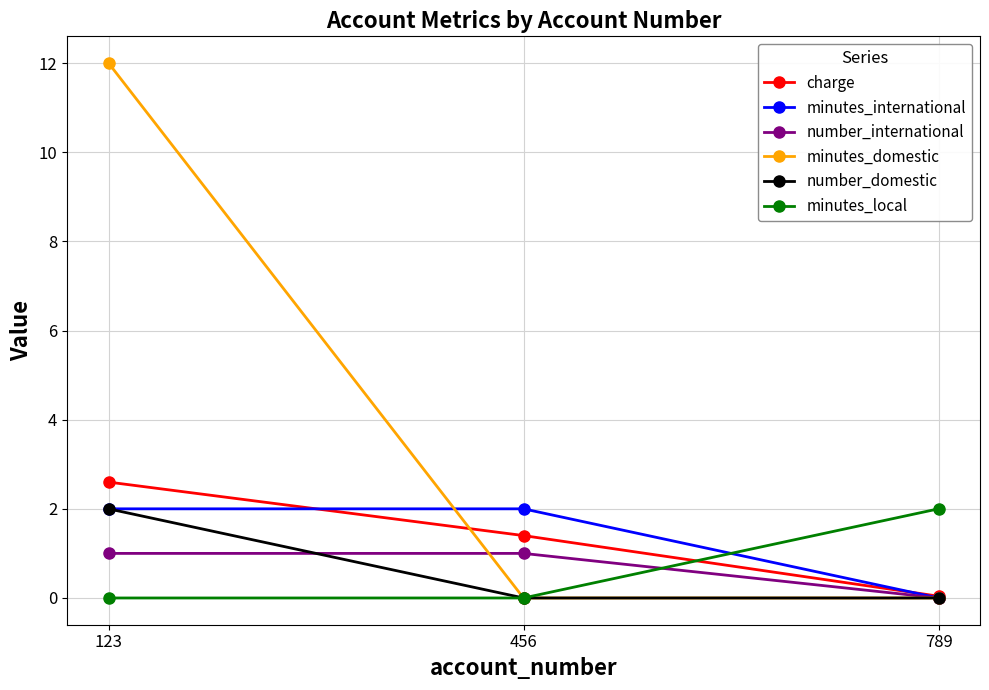

Where is number_international nearest to the value 0?

789